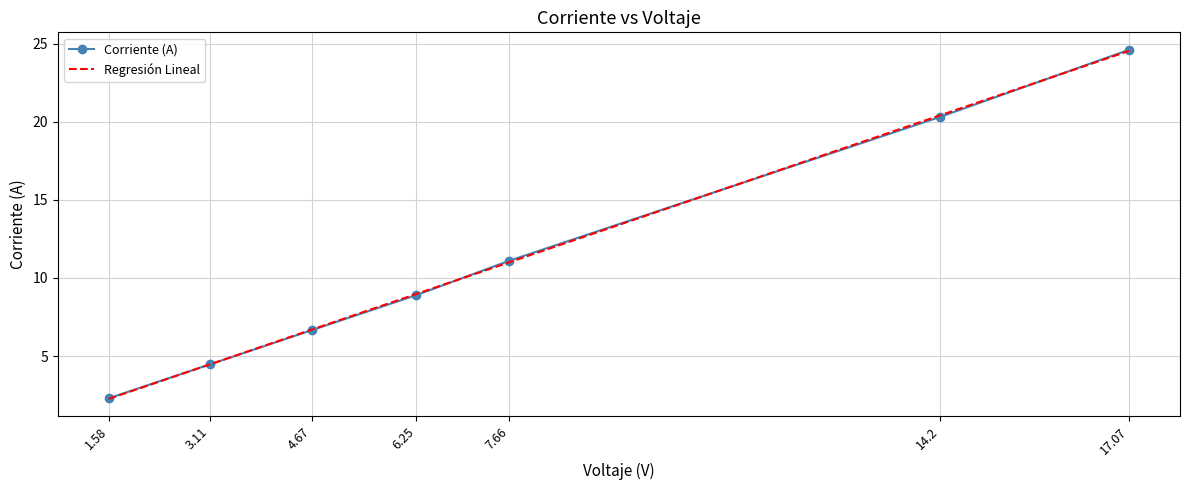

Read the value at 7.66.

11.1